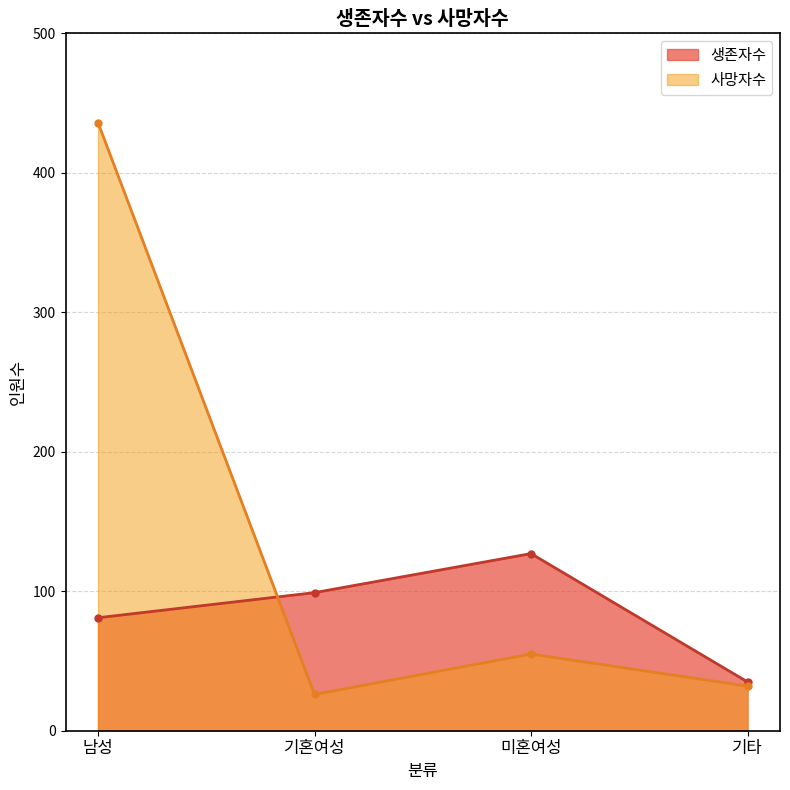

At which label does 사망자수 reach its minimum?

기혼여성